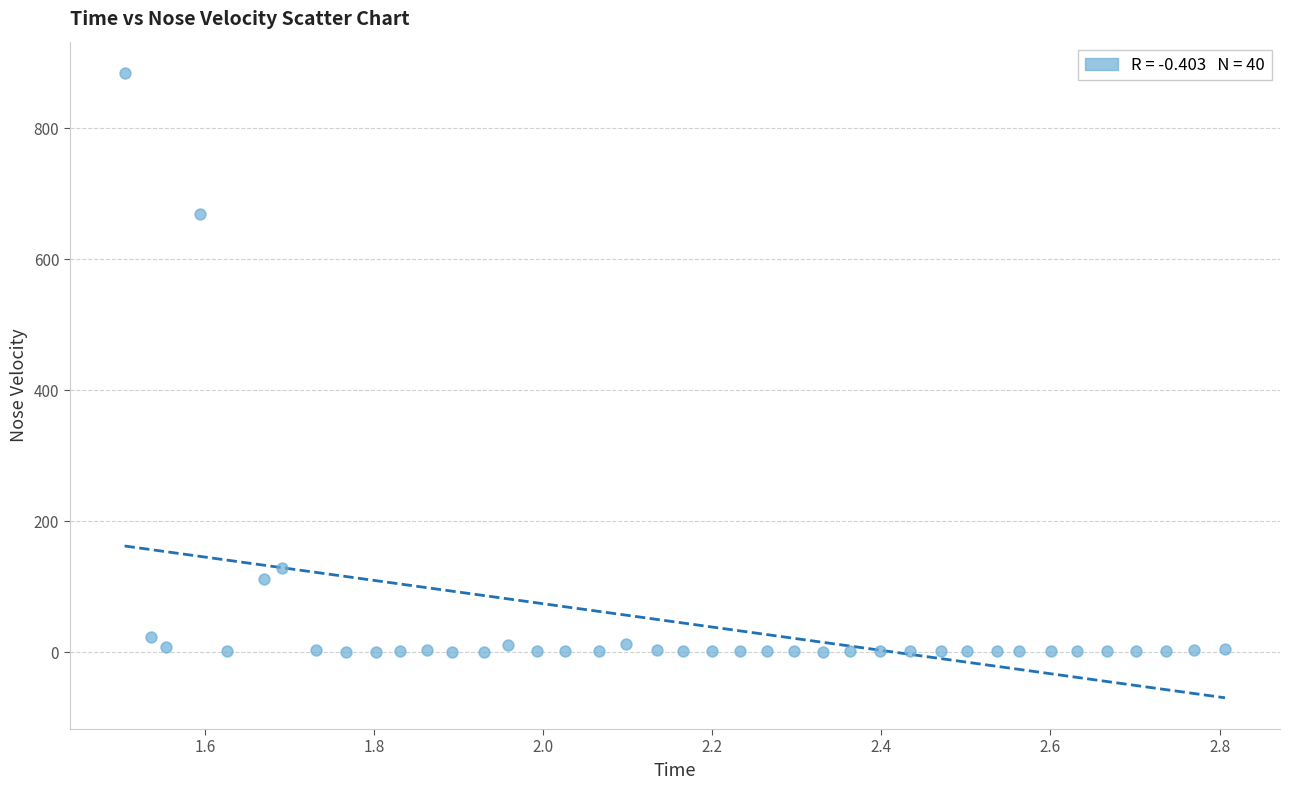

What Y value in the scatter plot is closest to 442?

669.4